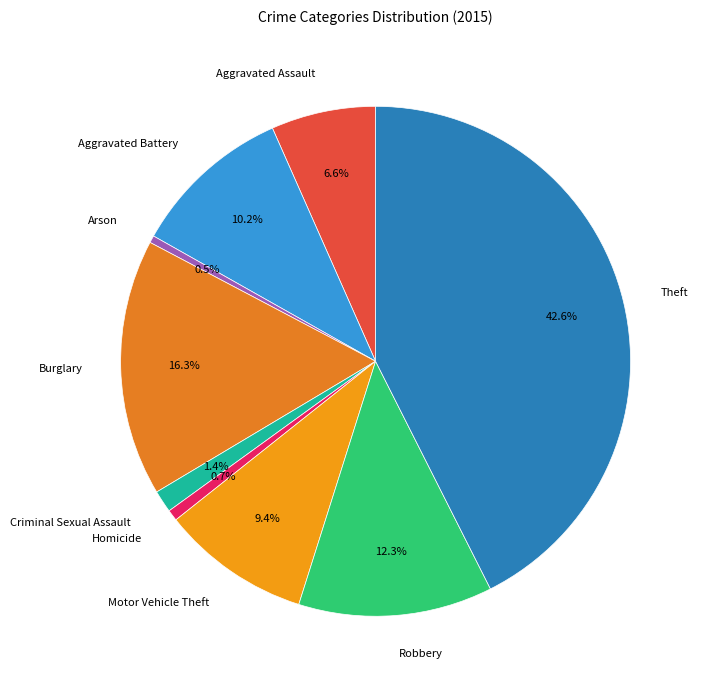

What is the largest slice in the pie chart?

Theft